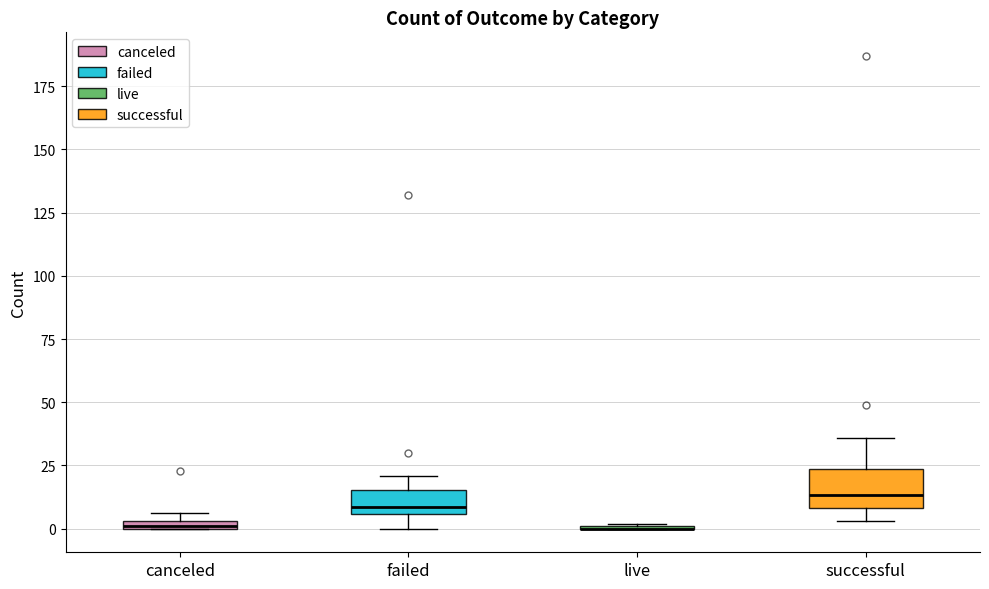

Comparing the boxes themselves (not the whiskers), which one is the tallest?

successful